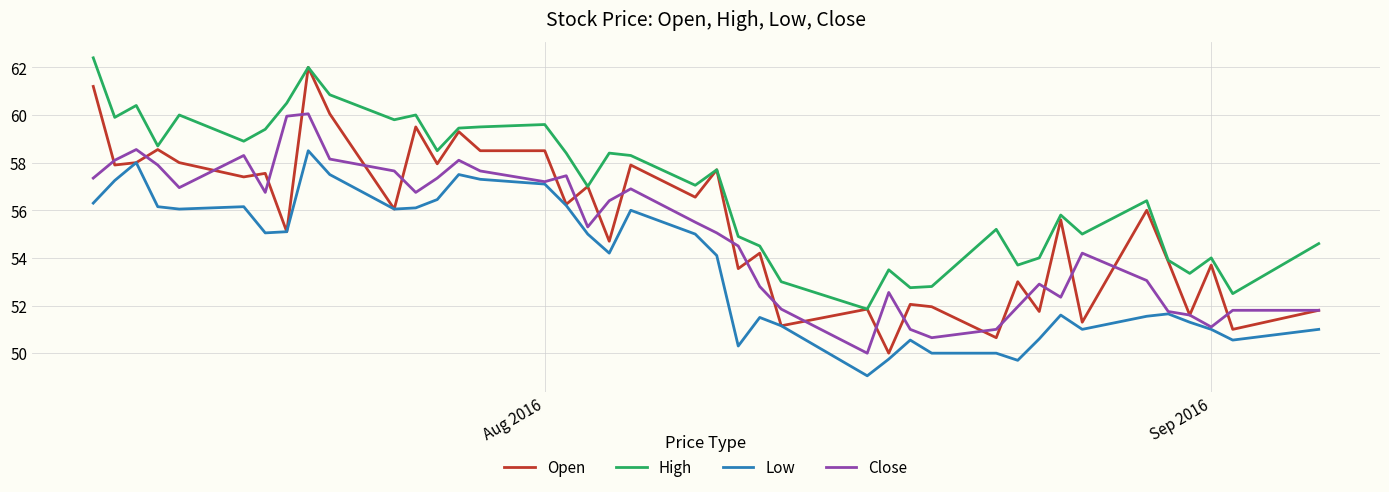

Which series has the widest spread of values?

Open